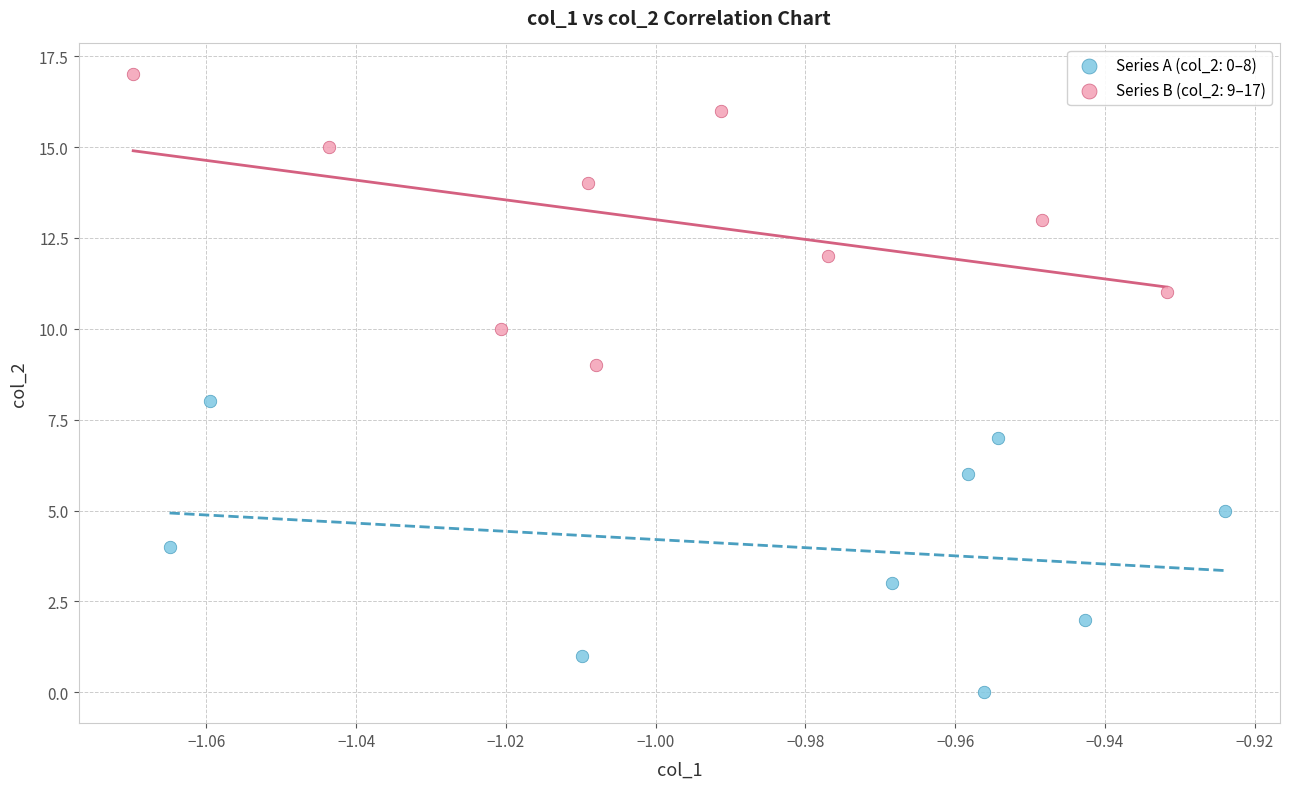

Which series contains the highest Y value?

Series B (col_2: 9–17)